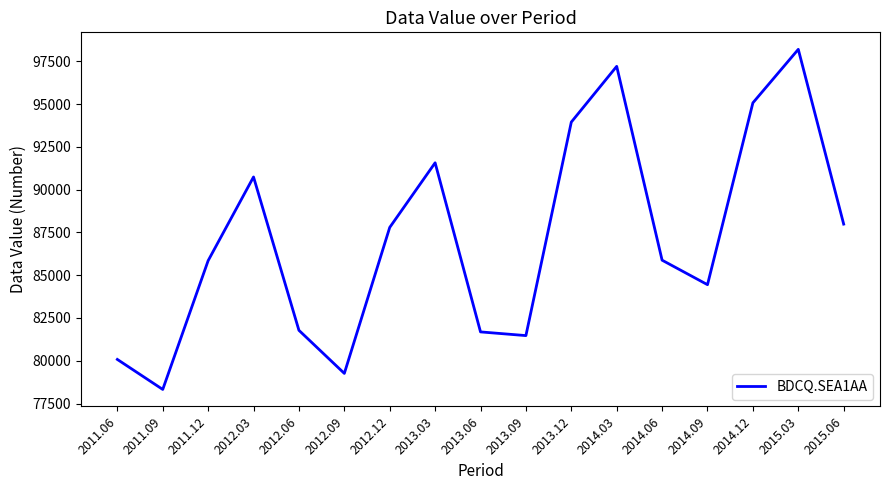

At which label is the value closest to 88263?

2015.06